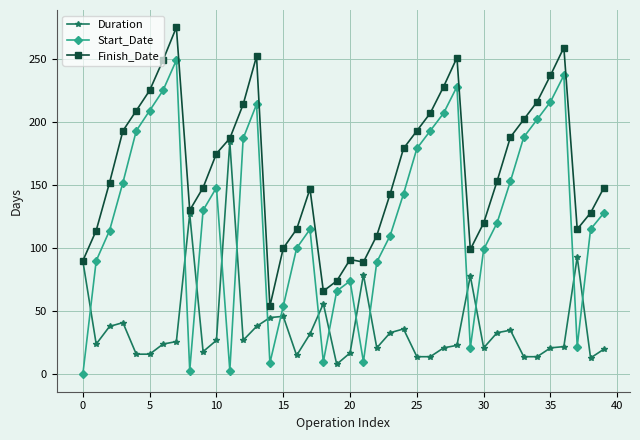

How many times do Duration and Start_Date cross each other?

15